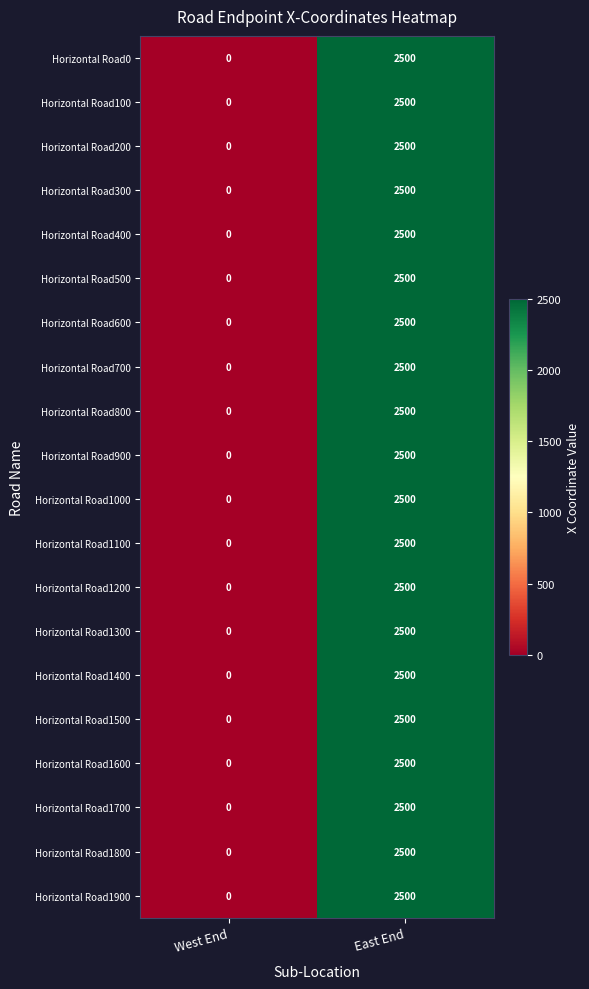

What is the total value across all series at East End?

50000